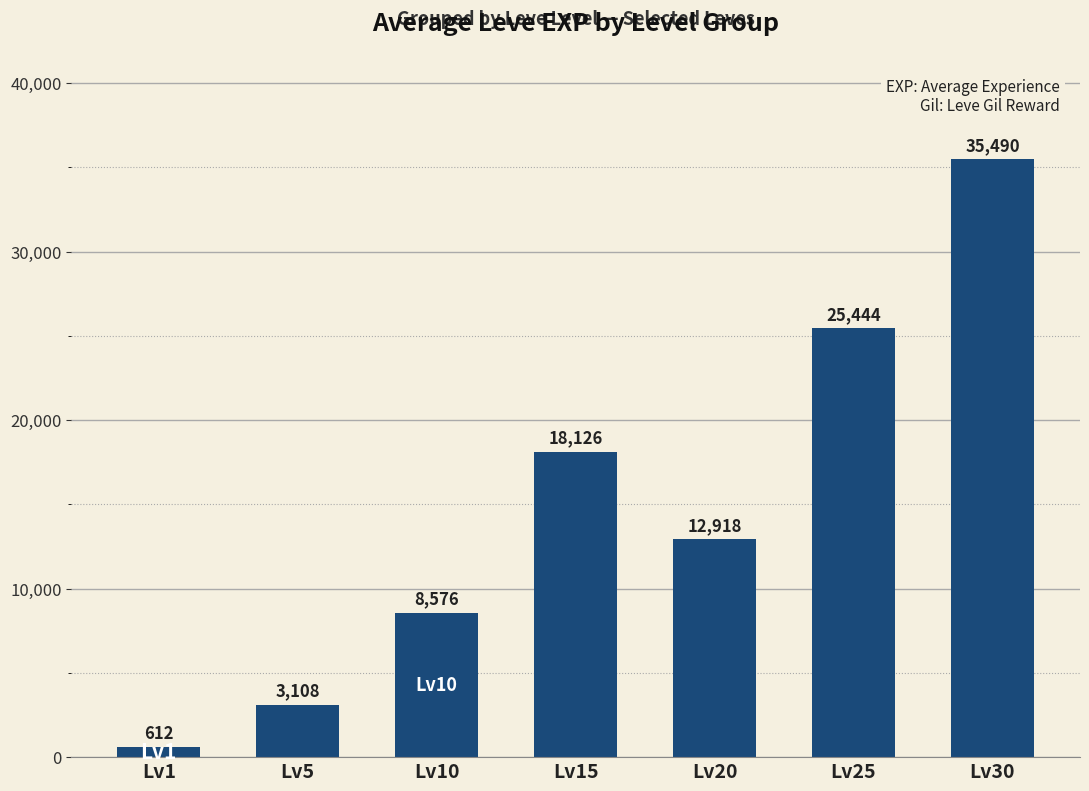

What is the difference between the values at Lv1 and Lv30?

34878